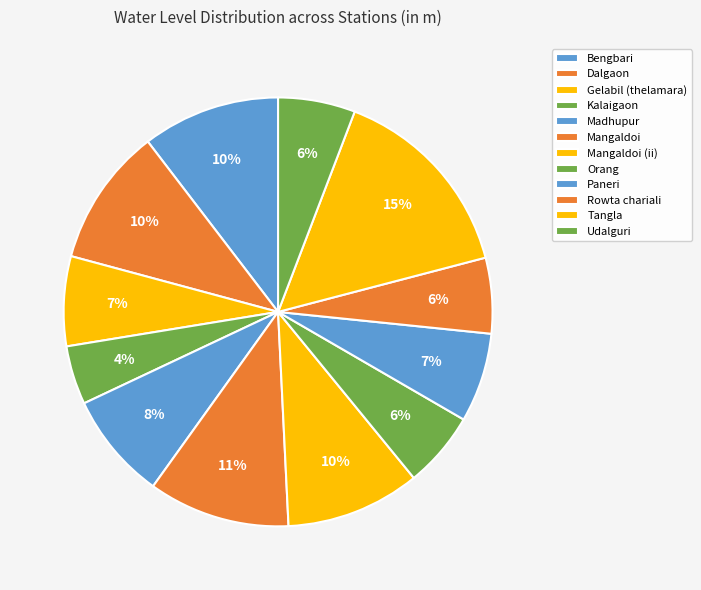

Which category has the smallest portion of the pie?

Kalaigaon